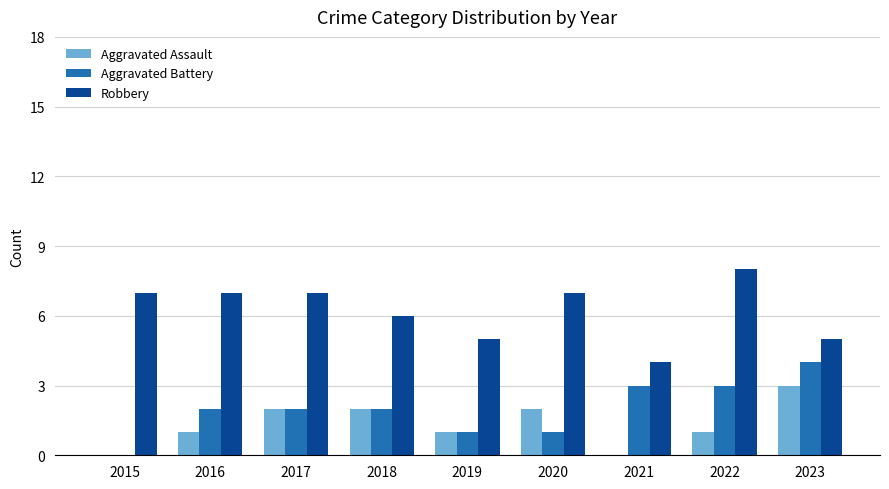

The value of Aggravated Assault at 2015 is 0. True or false?

True